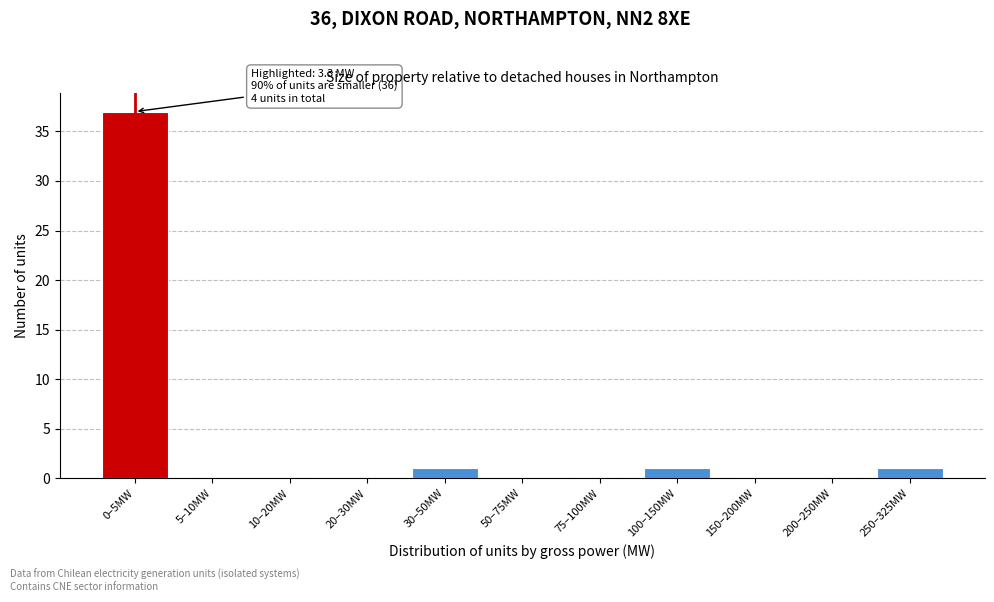

Reading left to right, extract all data points from this chart.

0–5MW=37	5–10MW=0	10–20MW=0	20–30MW=0	30–50MW=1	50–75MW=0	75–100MW=0	100–150MW=1	150–200MW=0	200–250MW=0	250–325MW=1